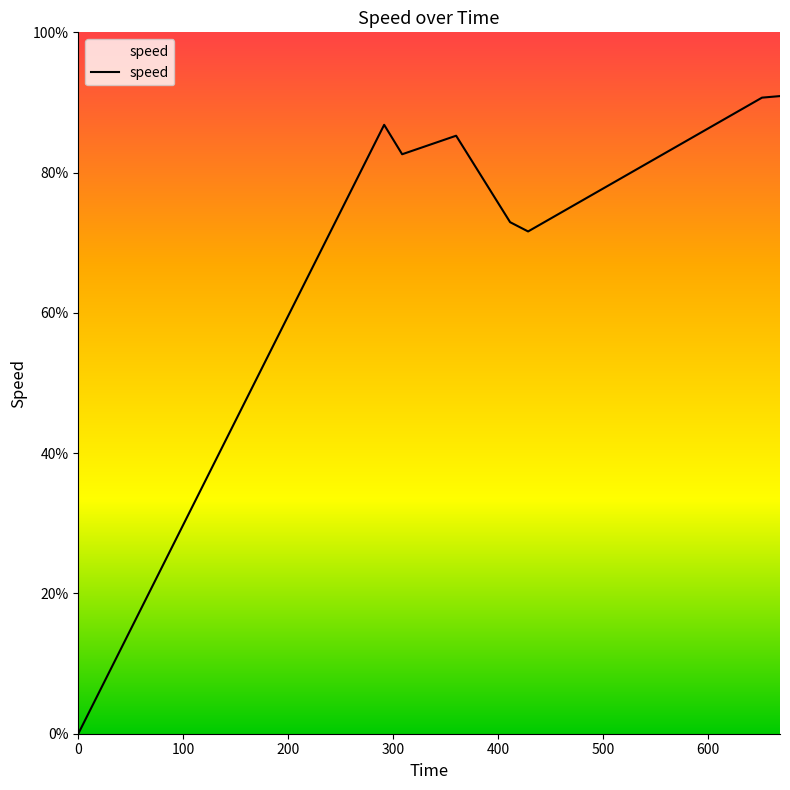

Does the chart display data point markers on the line(s)?

No